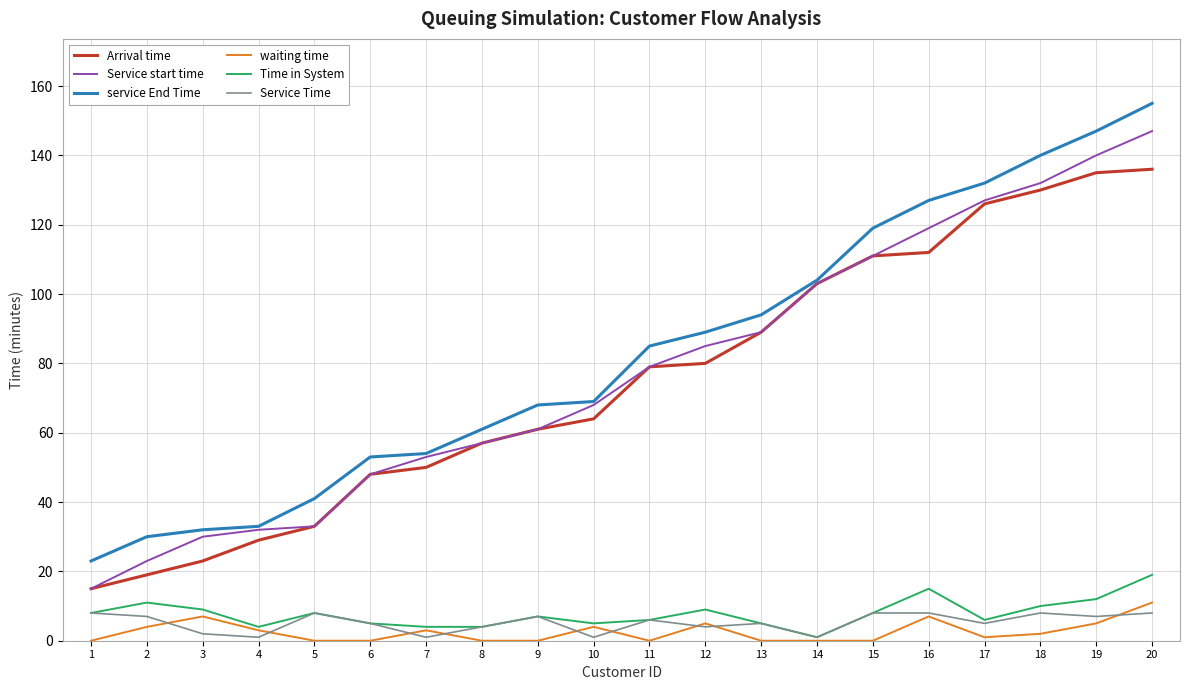

The value of service End Time at 4 is 12. True or false?

False